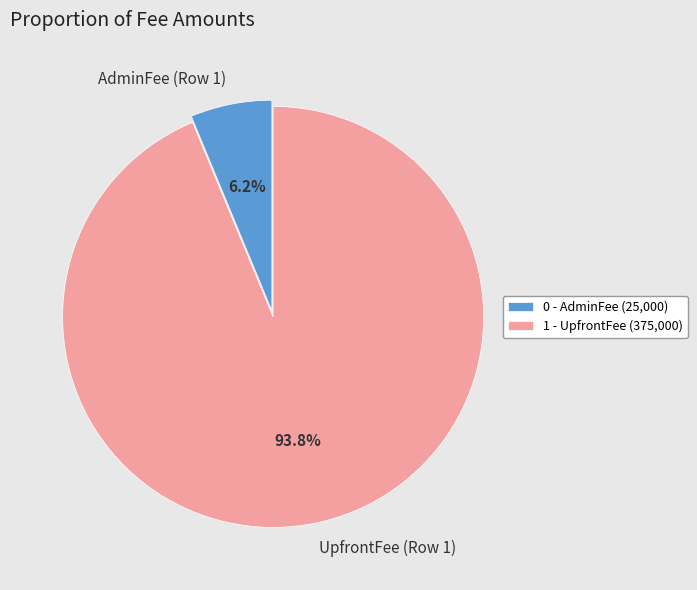

What percentage do AdminFee (Row 1) and UpfrontFee (Row 1) together represent?

100.0%